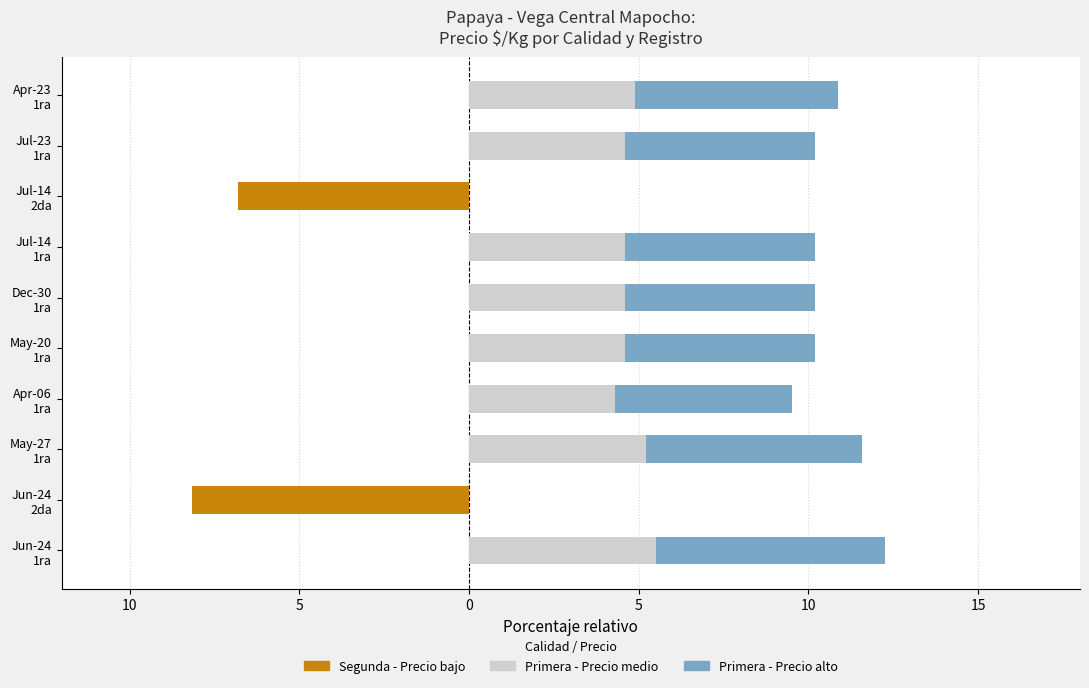

Reading left to right, extract all data points from this chart.

Precio bajo (Segunda): 0.0	-8.2	0.0	0.0	0.0	0.0	0.0	-6.8	0.0	0.0
Precio medio (Primera): 5.5	0.0	5.2	4.3	4.6	4.6	4.6	0.0	4.6	4.9
Precio alto (Primera): 6.7	0.0	6.4	5.2	5.6	5.6	5.6	0.0	5.6	6.0